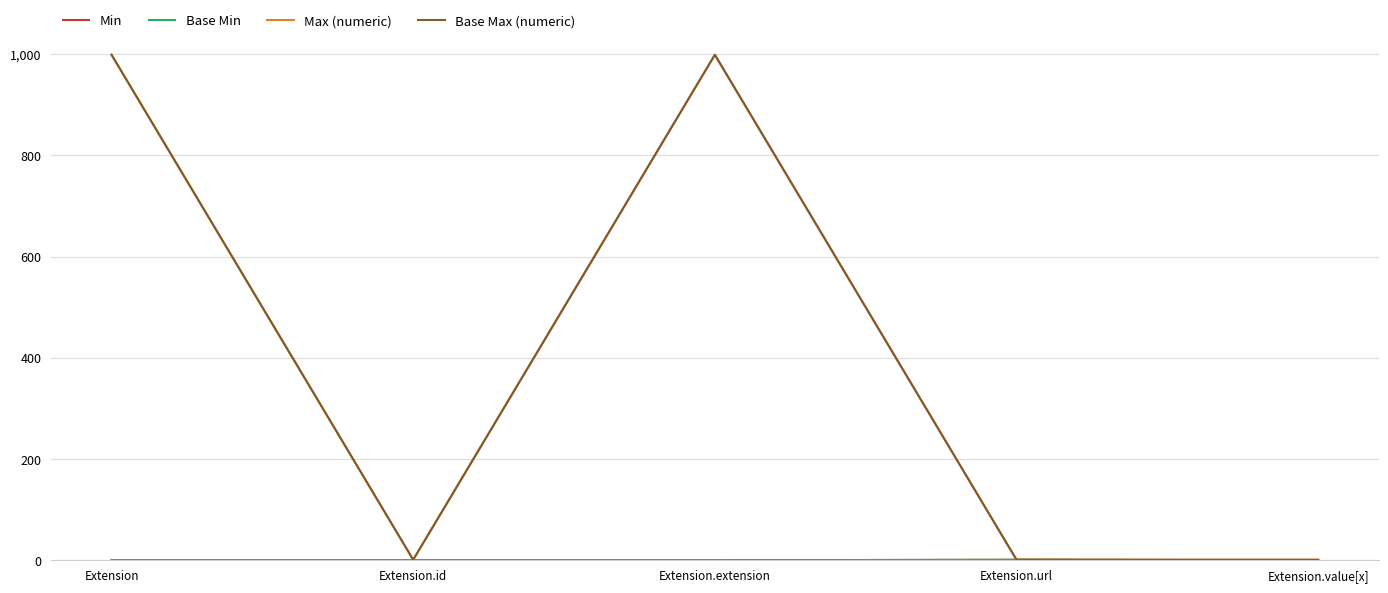

Reading left to right, what are all the values shown in this chart?

Min: Extension=0	Extension.id=0	Extension.extension=0	Extension.url=1	Extension.value[x]=0
Base Min: Extension=0	Extension.id=0	Extension.extension=0	Extension.url=1	Extension.value[x]=0
Max (numeric): Extension=999	Extension.id=1	Extension.extension=999	Extension.url=1	Extension.value[x]=1
Base Max (numeric): Extension=999	Extension.id=1	Extension.extension=999	Extension.url=1	Extension.value[x]=1